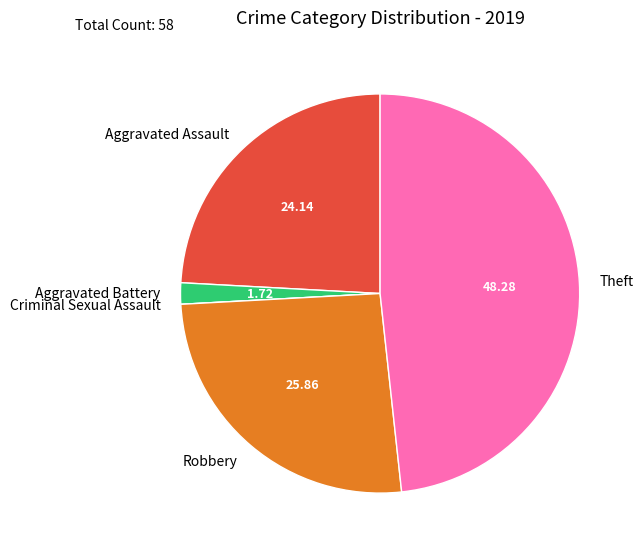

Is Theft the majority of the pie?

No